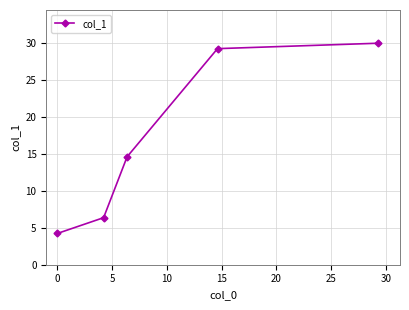

What is the smallest value displayed?

4.2